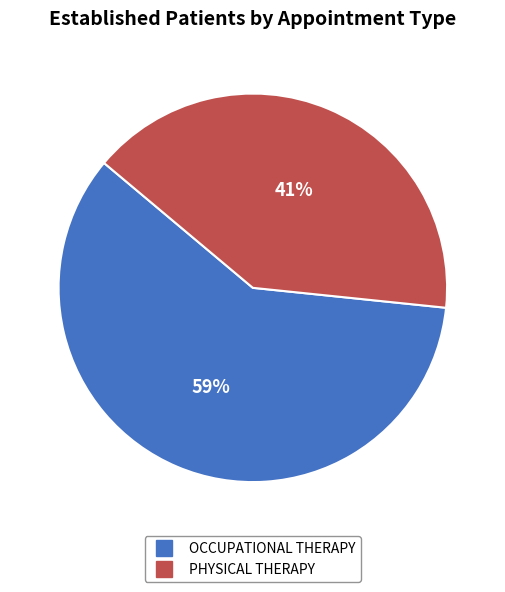

The PHYSICAL THERAPY slice represents 29% of the pie. True or false?

False